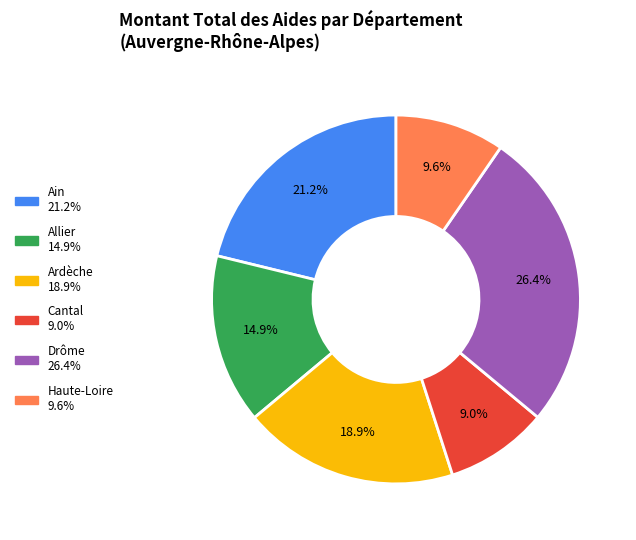

Is there any slice that represents more than half of the pie?

No